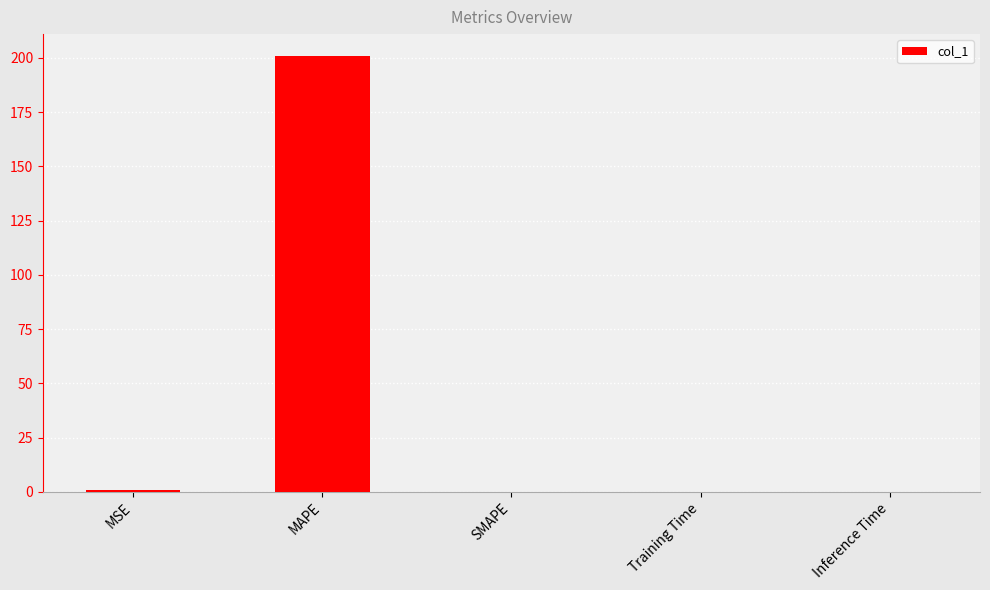

Between Training Time and MAPE, which is larger?

MAPE